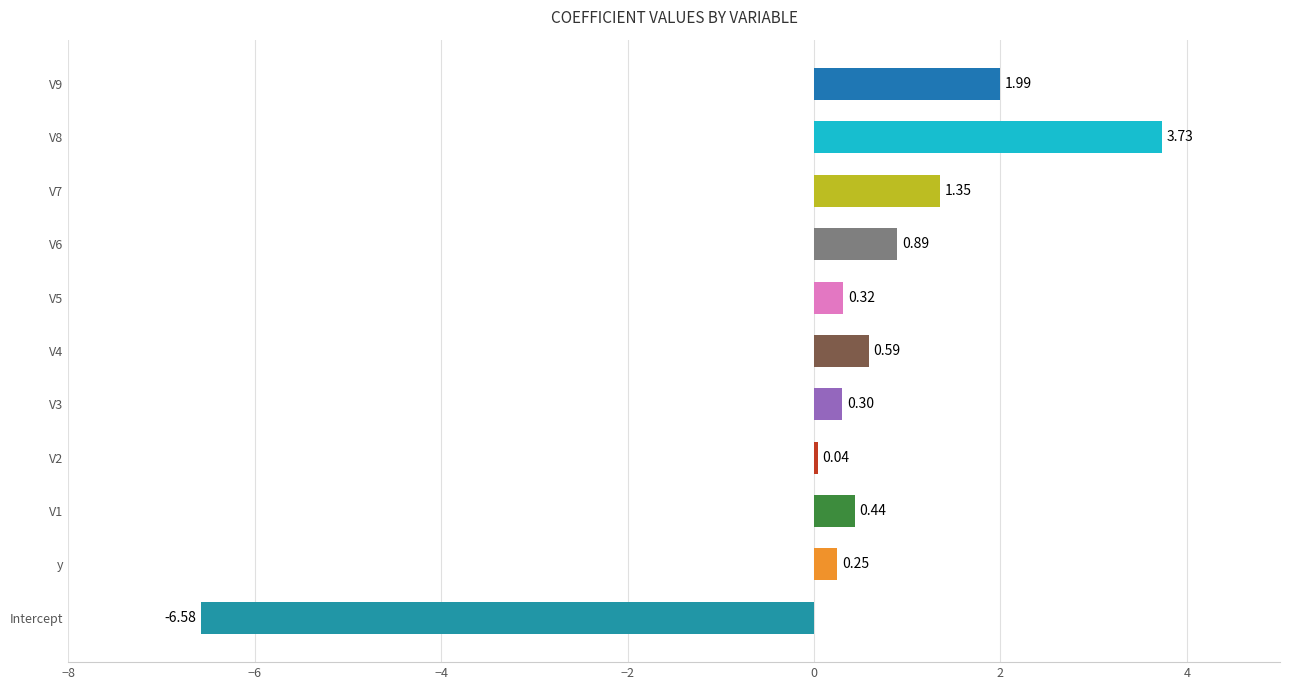

Count the number of categories in the chart.

11